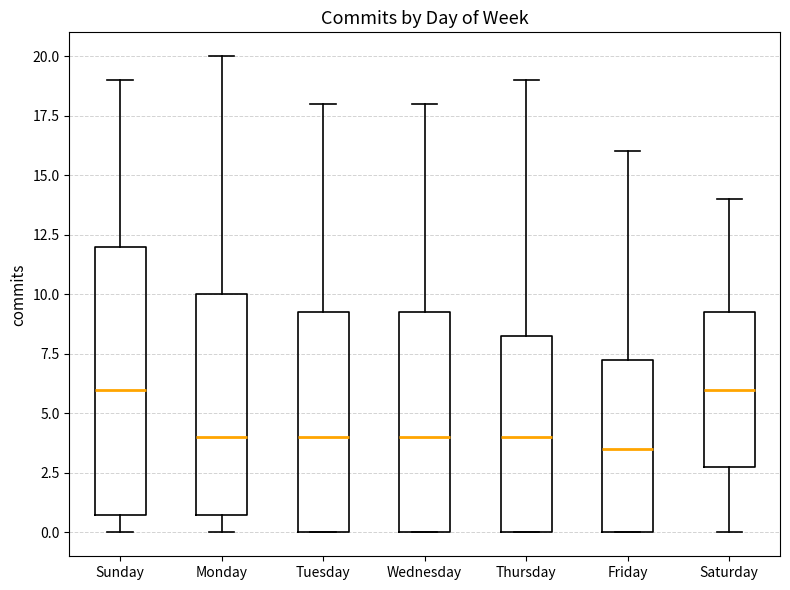

Reading left to right, transcribe this box plot: for each box, give where its median line is, the range the box spans, and where its two whiskers end, as read against the y-axis. The values are not printed on the chart, so give them approximately, as read against the axis.

Sunday: median 6.0, box 1.0 to 12.0, whiskers 0.0 to 19.0
Monday: median 4.0, box 1.0 to 10.0, whiskers 0.0 to 20.0
Tuesday: median 4.0, box 0.0 to 9.5, whiskers 0.0 to 18.0
Wednesday: median 4.0, box 0.0 to 9.5, whiskers 0.0 to 18.0
Thursday: median 4.0, box 0.0 to 8.5, whiskers 0.0 to 19.0
Friday: median 3.5, box 0.0 to 7.5, whiskers 0.0 to 16.0
Saturday: median 6.0, box 3.0 to 9.5, whiskers 0.0 to 14.0